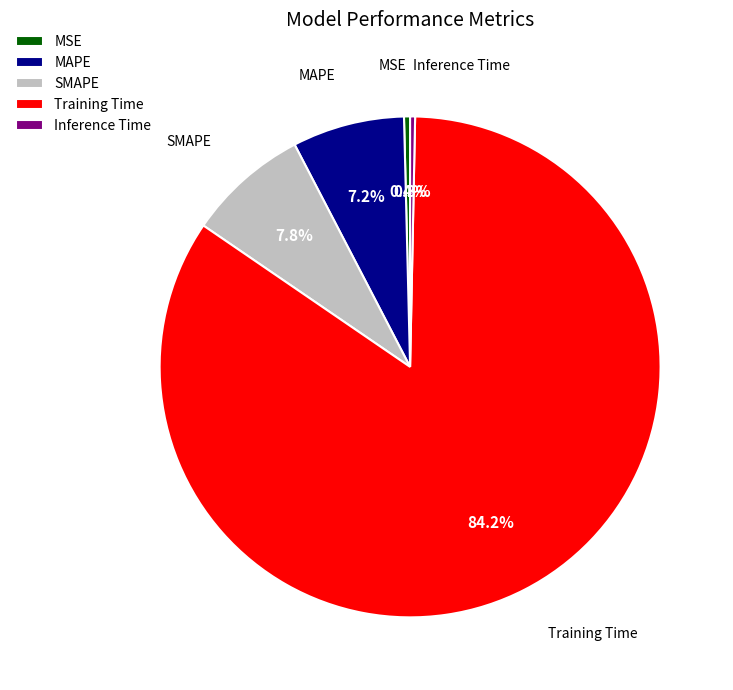

What is the largest slice in the pie chart?

Training Time